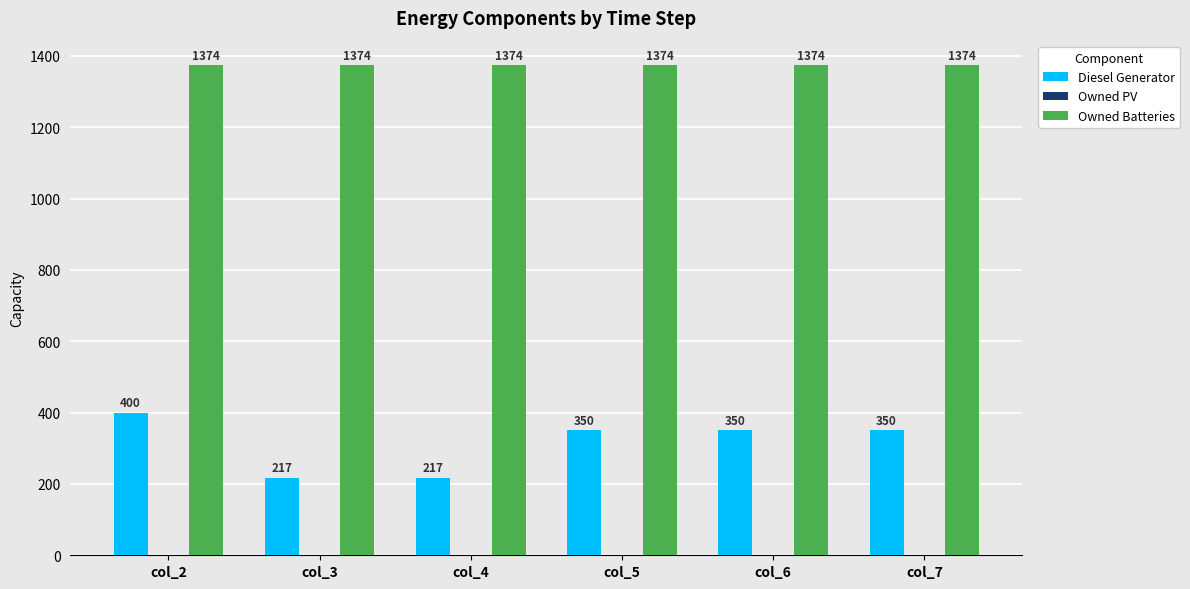

Which series changed the most between col_2 and col_6?

Diesel Generator